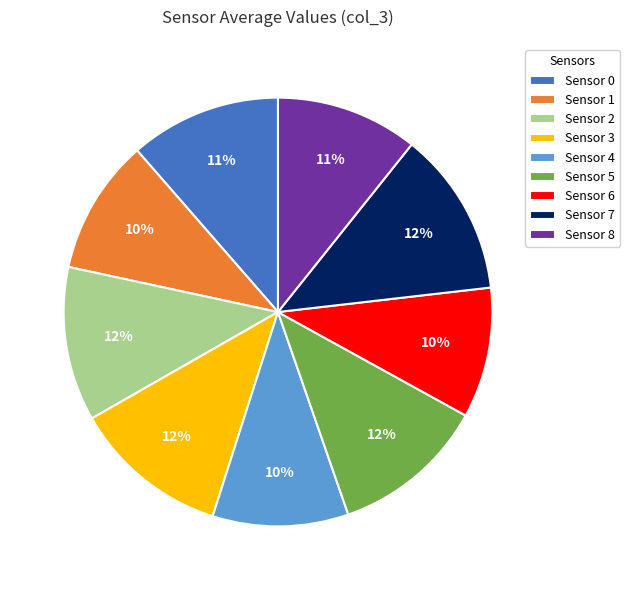

Combined, do Sensor 5 and Sensor 1 account for over 50%?

No